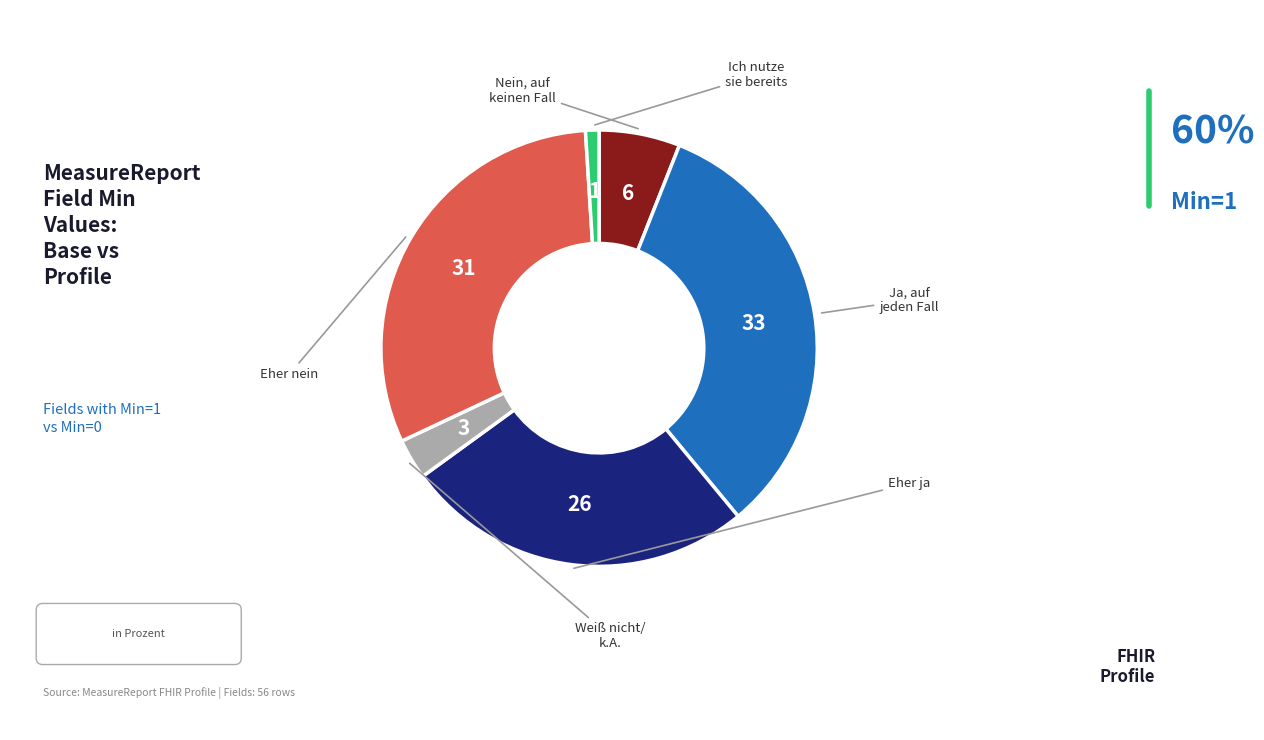

Does any single category account for the majority?

No